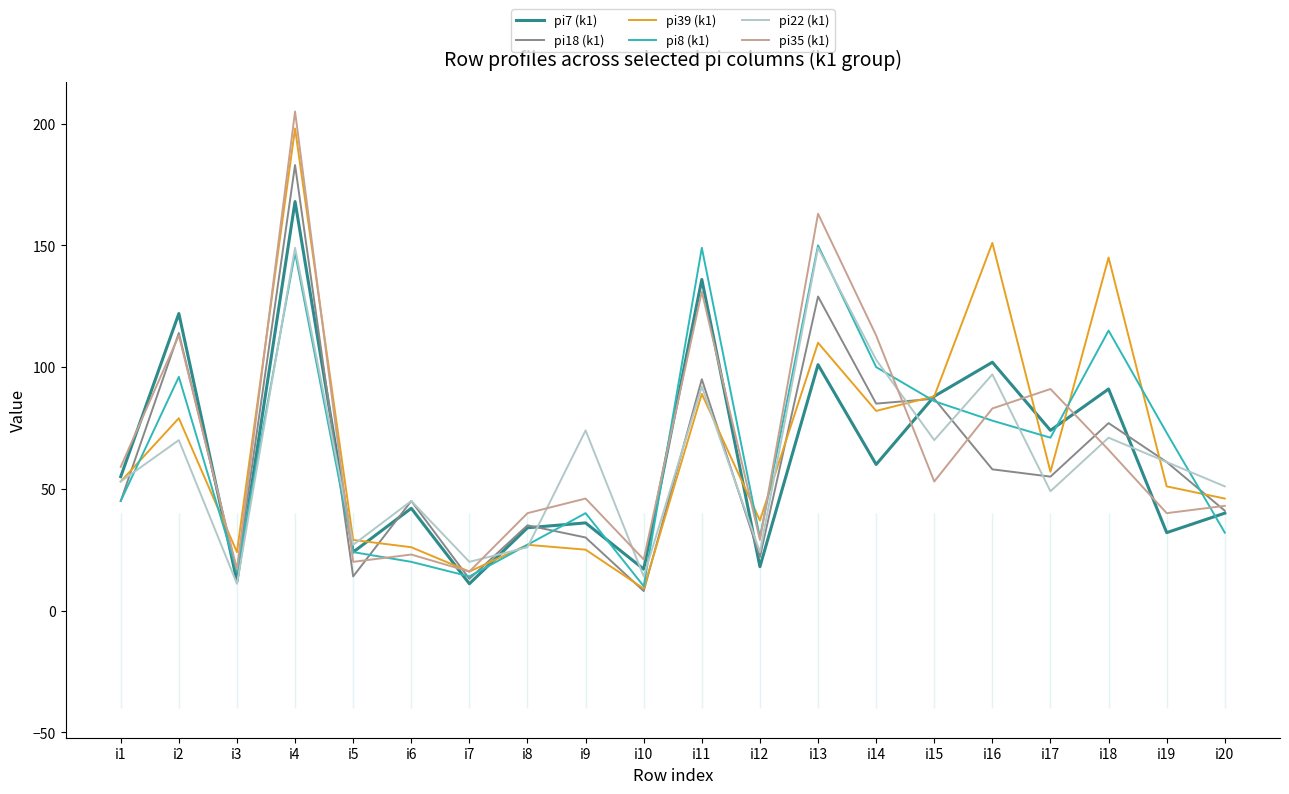

Is the value of pi39 (k1) at i6 greater than the value of pi22 (k1) at i16?

No